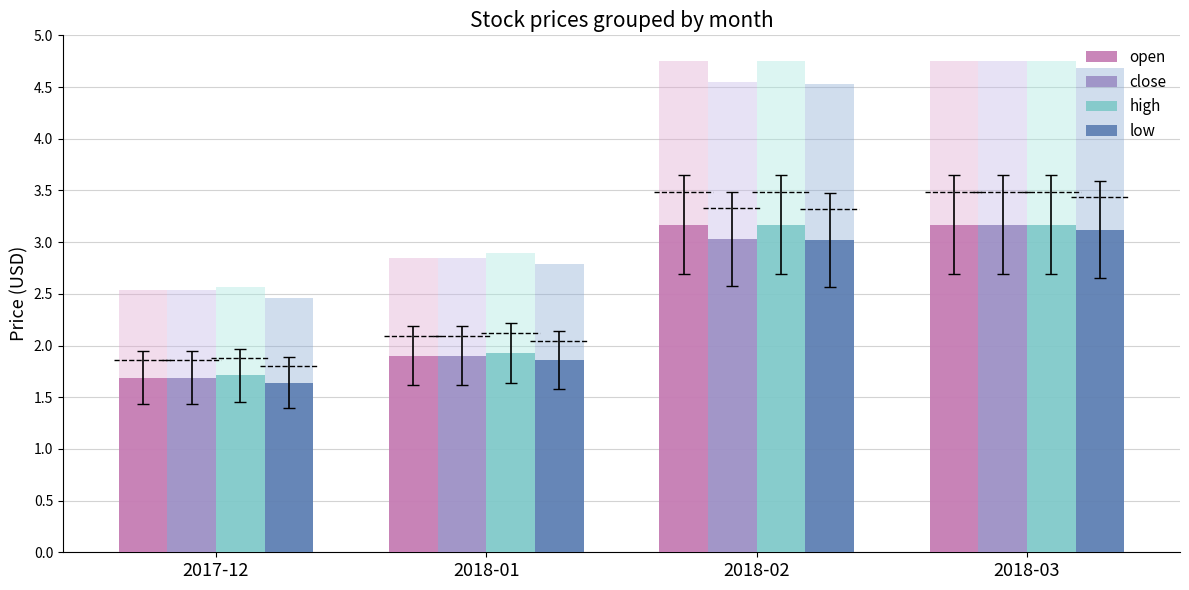

What is the highest value of the high series?

3.2